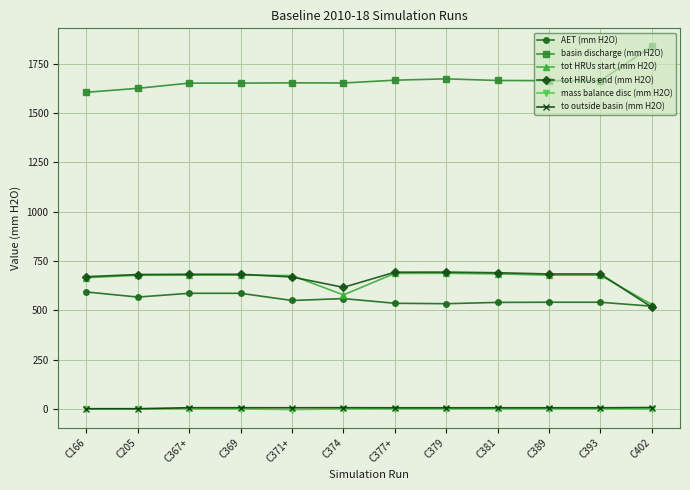

Where is tot HRUs start (mm H2O) nearest to the value 608?

C374